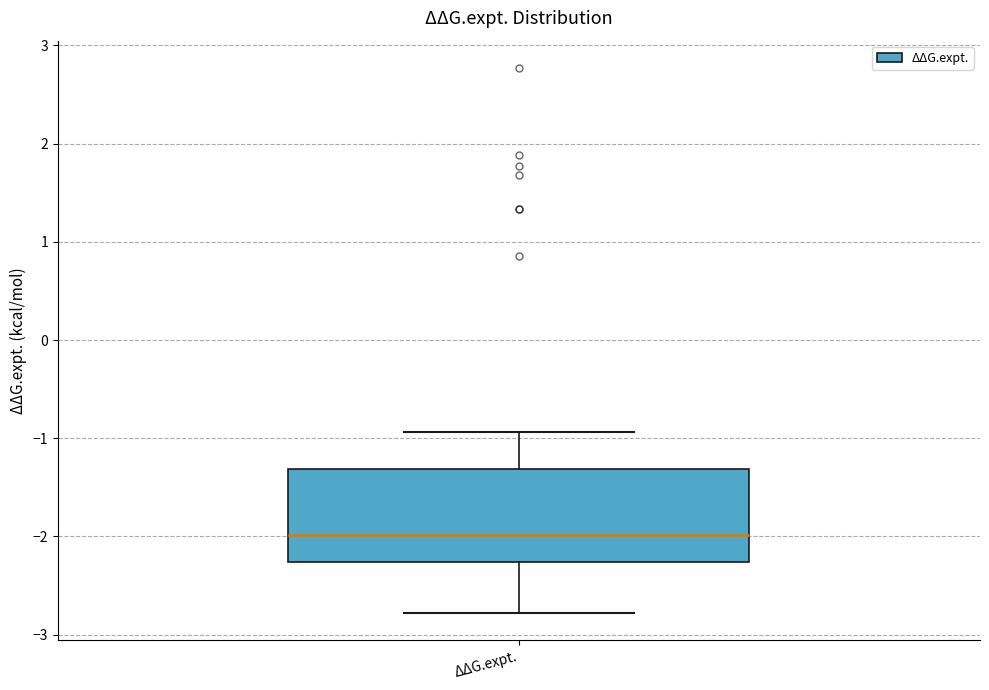

Read this box plot against the y-axis: the position of the median line, the range covered by the box, and the ends of both whiskers. The values are not printed on the chart, so give them approximately, as read against the axis.

median -2.0, box -2.3 to -1.3, whiskers -2.8 to -0.9